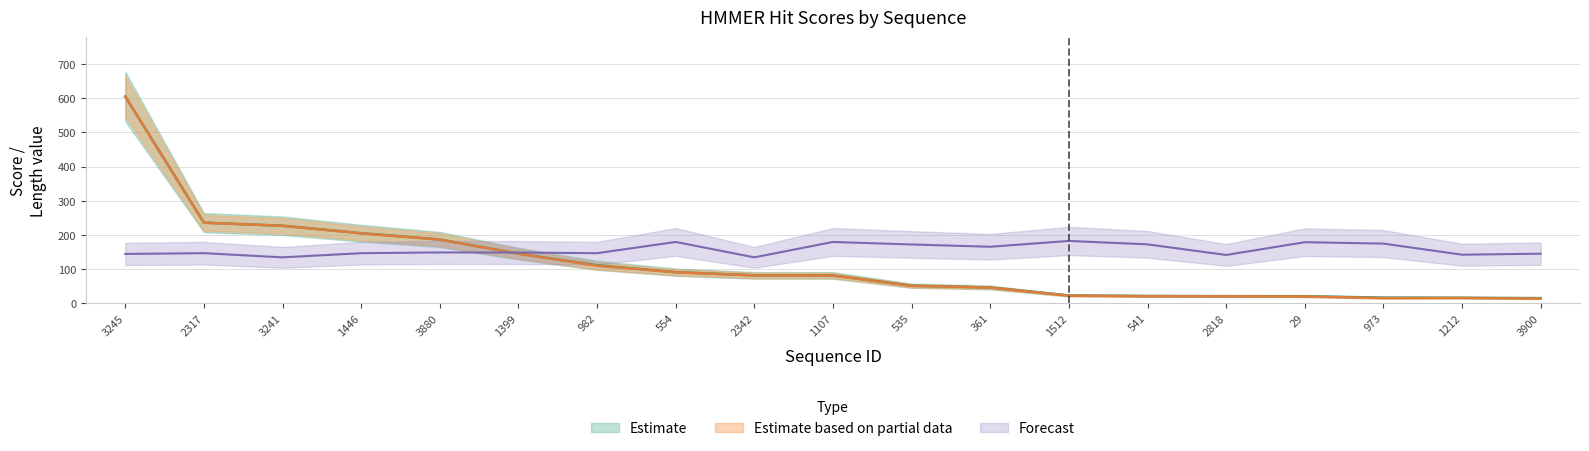

What is the label of the 10th point from the right?

1107